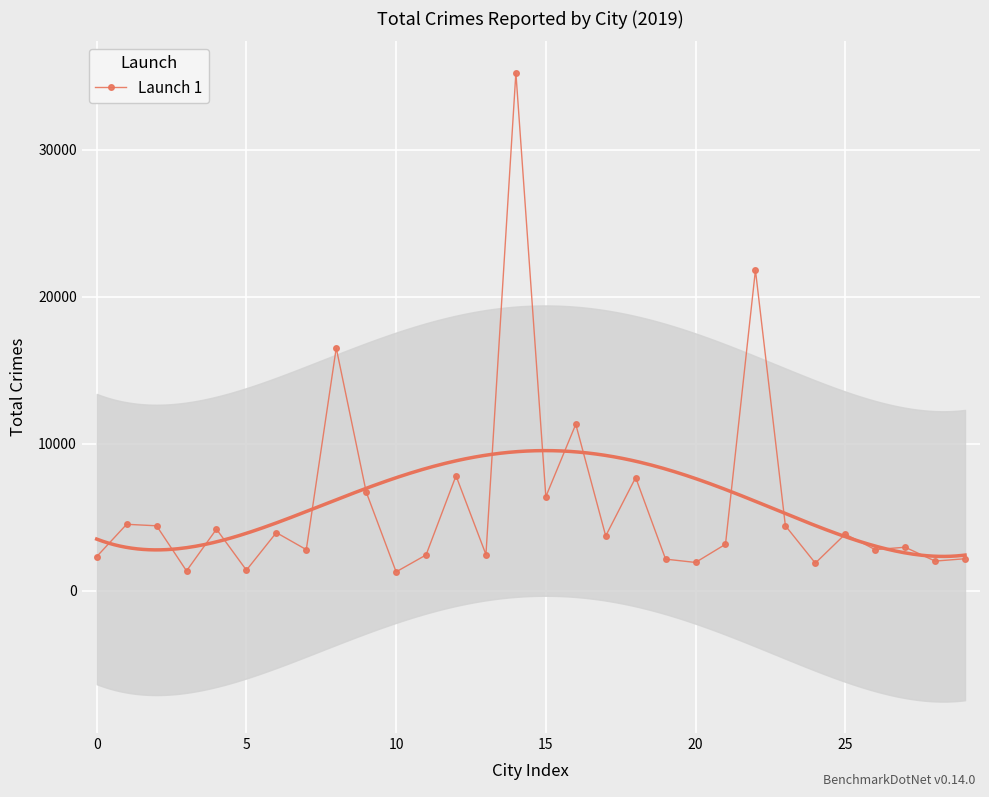

At which category does the chart reach its peak across all series?

14